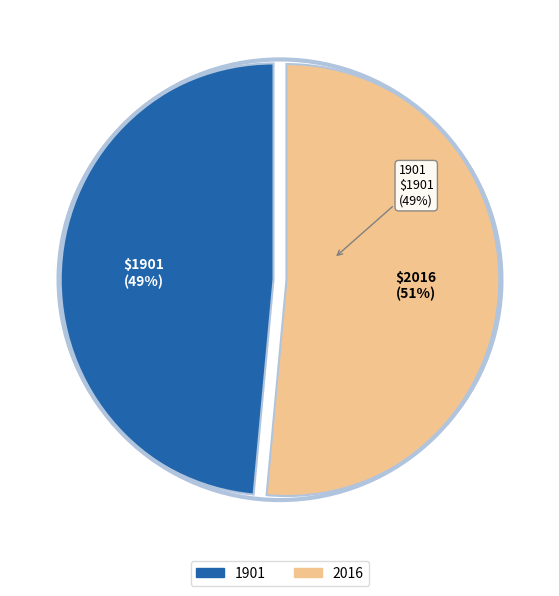

To the nearest percent, what percentage of the pie is 1901?

49%